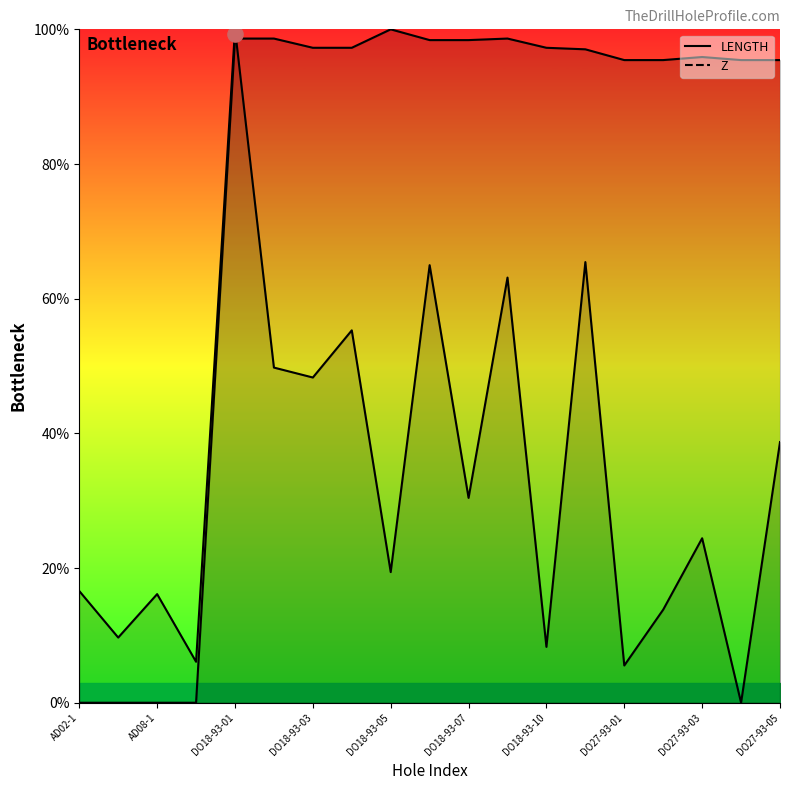

Which series contains the lowest Y value?

LENGTH